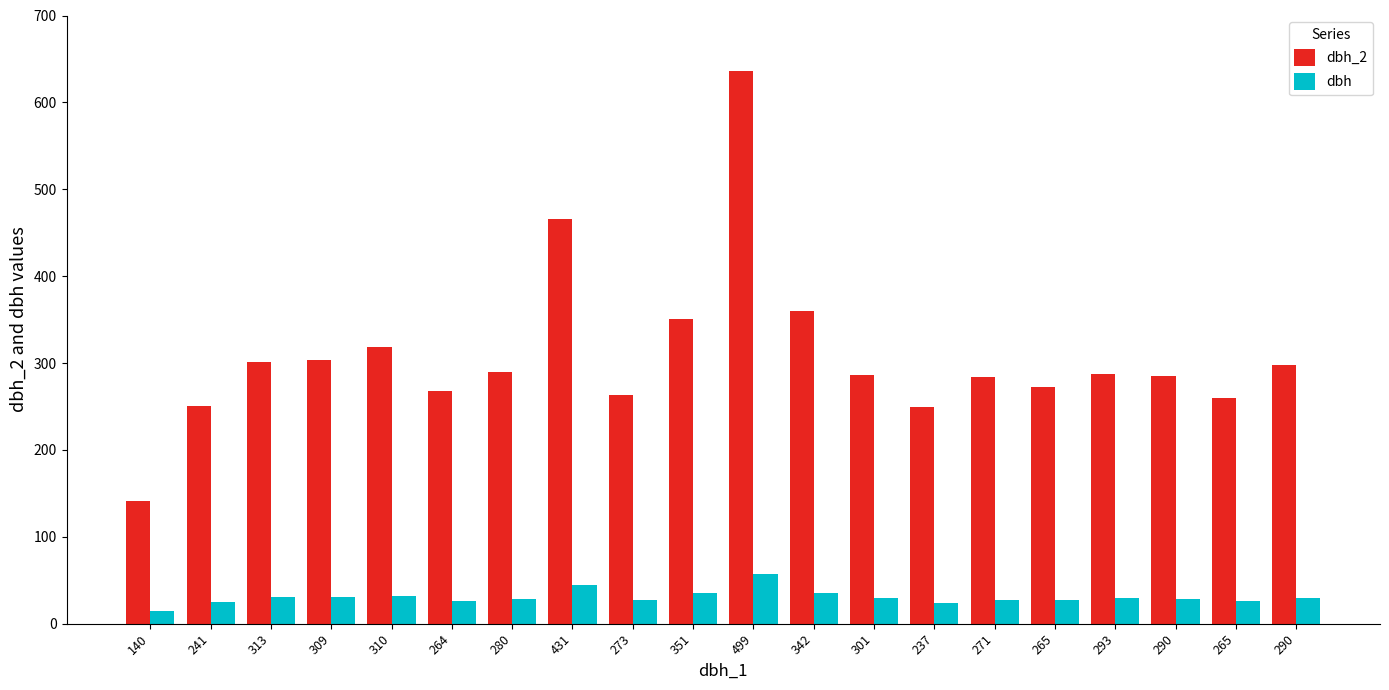

The dbh_2 series shows 249.0 at 237. True or false?

True